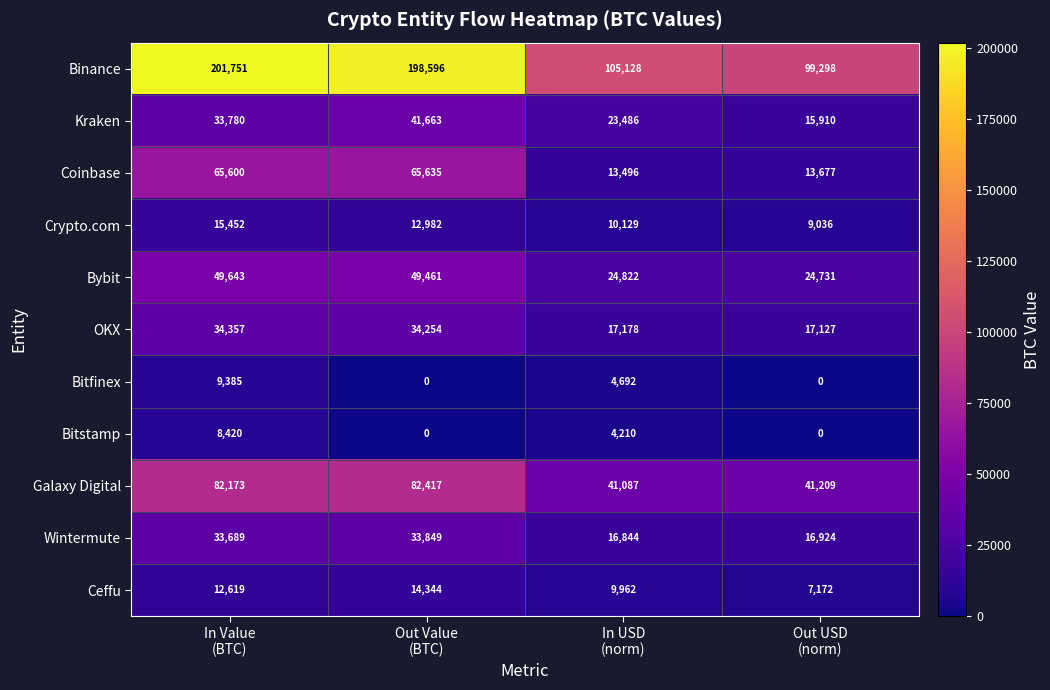

Which series has the widest spread of values?

Binance